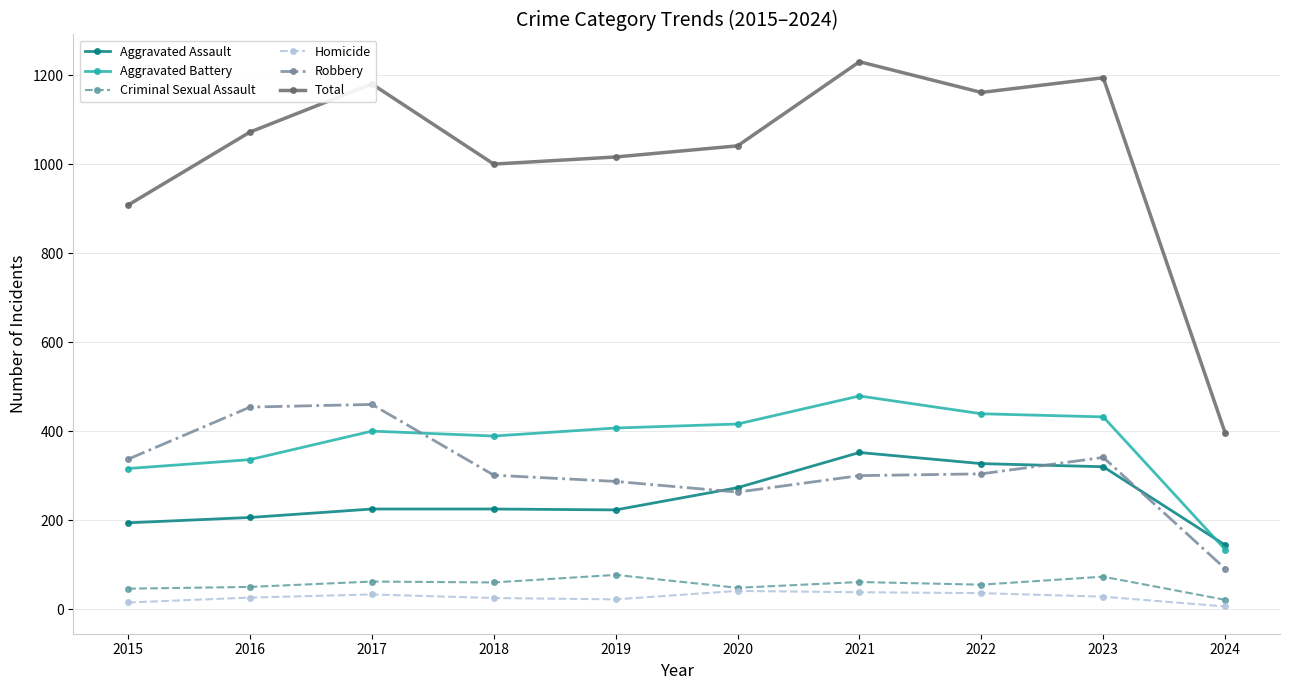

What is the value of the Robbery point at the 10th from the left?

91